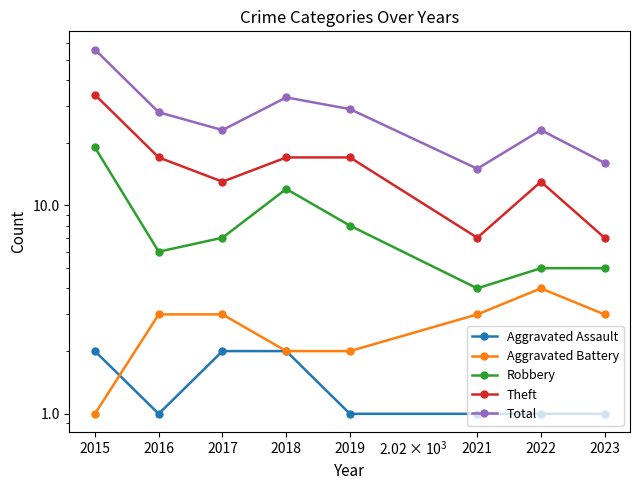

What is the value of the Aggravated Battery point at the 2nd from the left?

3